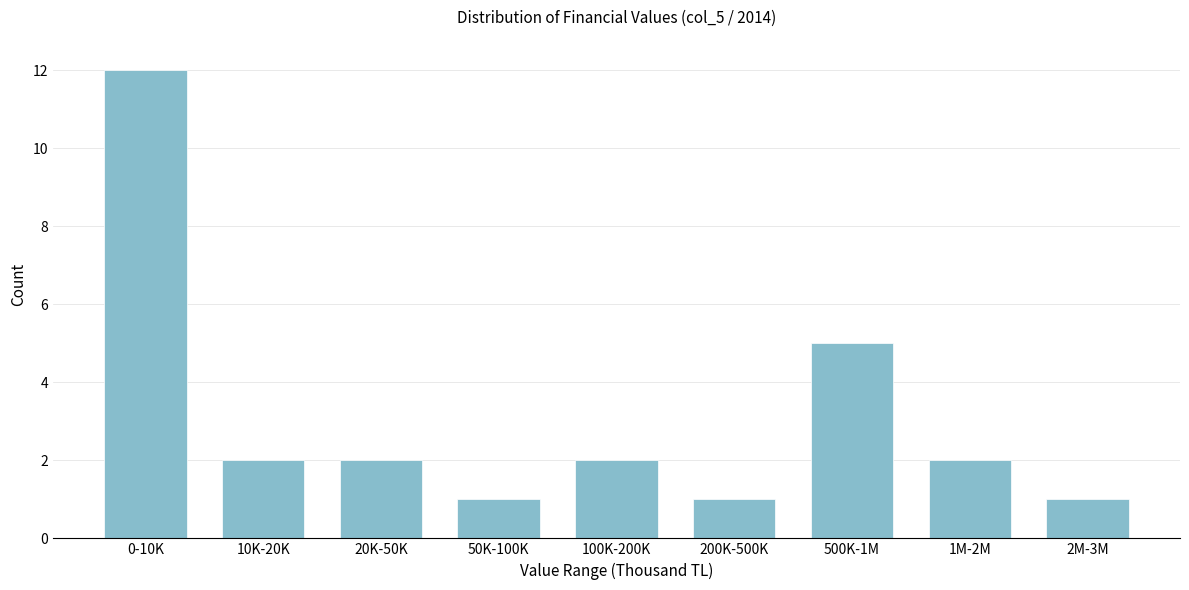

Reading left to right, list all the values displayed in this chart.

0-10K=12	10K-20K=2	20K-50K=2	50K-100K=1	100K-200K=2	200K-500K=1	500K-1M=5	1M-2M=2	2M-3M=1